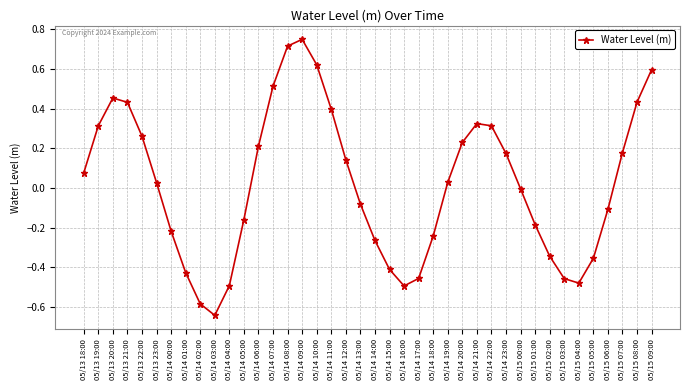

Between 05/13 23:00 and 05/14 23:00, which is larger?

05/14 23:00